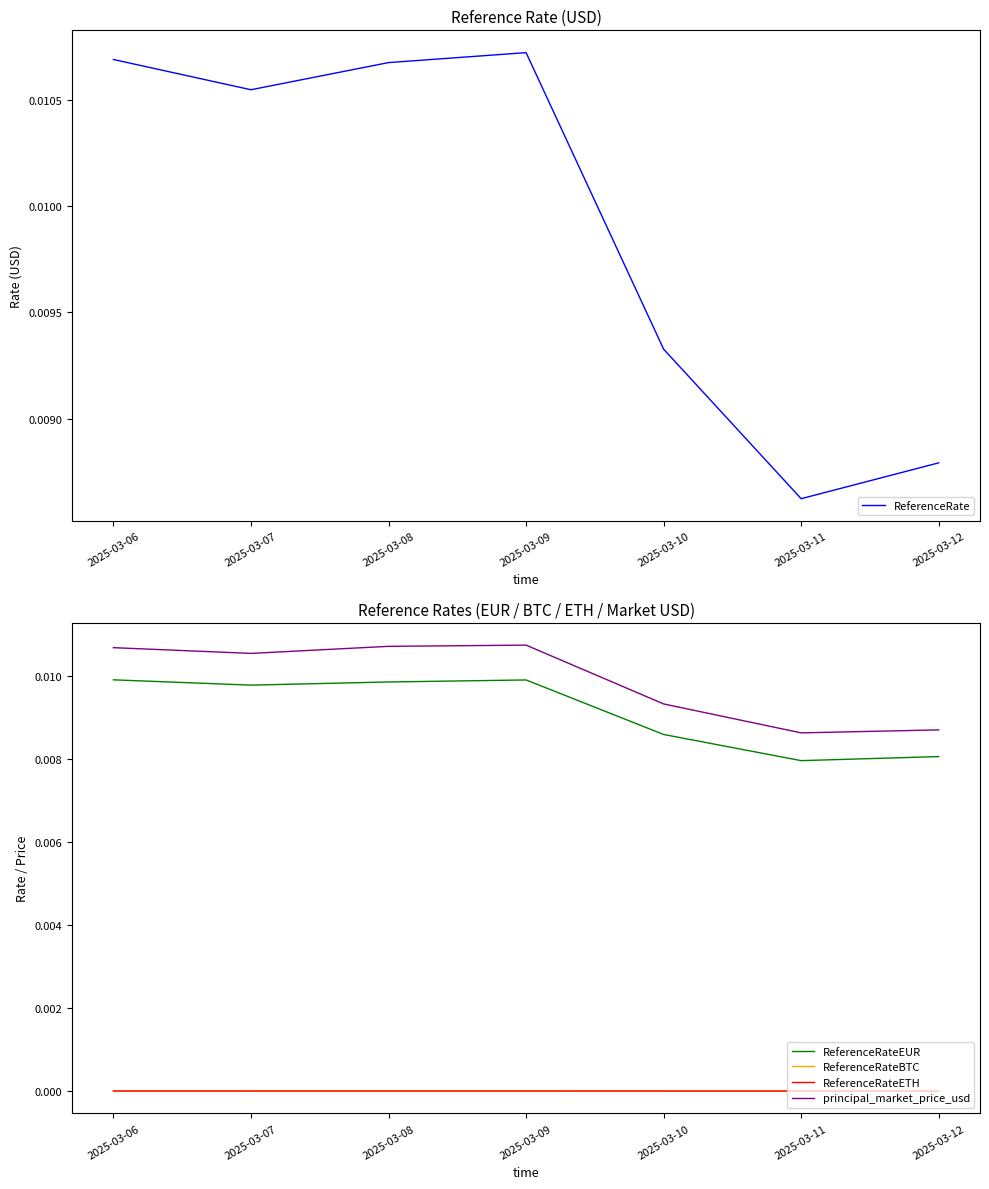

At how many categories does at least one series exceed 0?

7